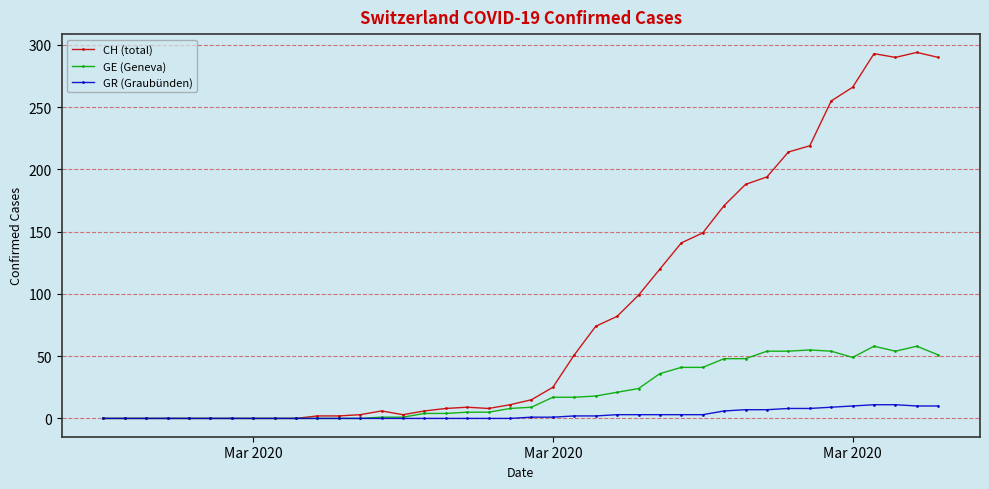

What is the difference between the second highest and second lowest values in the CH (total) series?

293